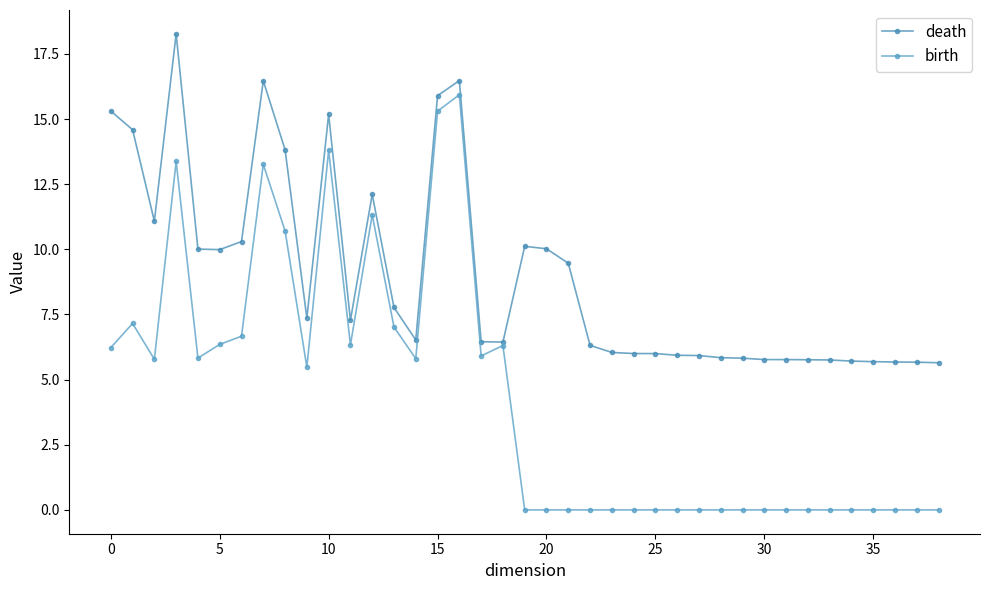

How many lines are shown in the chart?

2